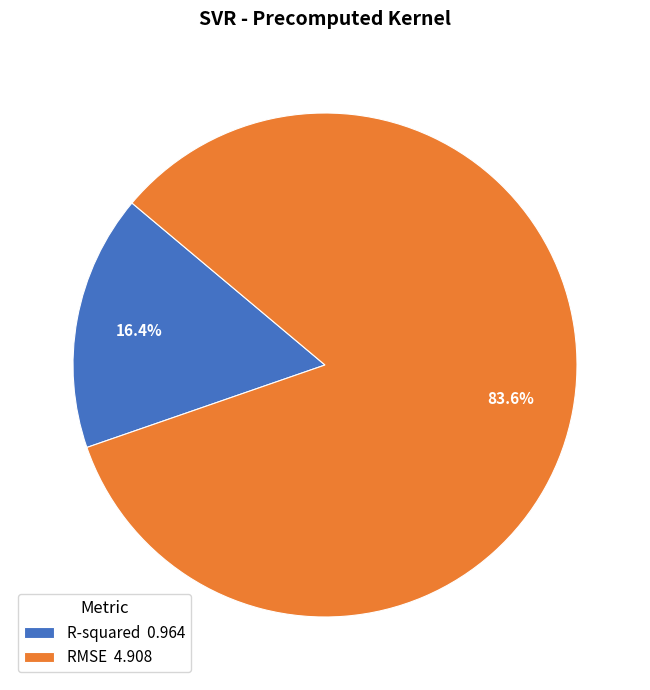

What is the total percentage of RMSE 4.908 and R-squared 0.964?

100.0%